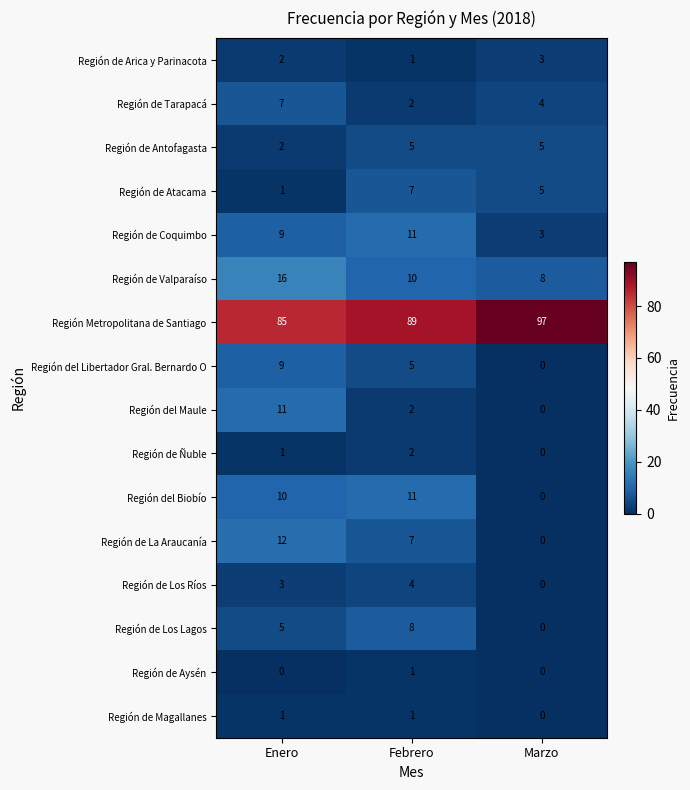

At which label does Región de Coquimbo reach its minimum?

Marzo